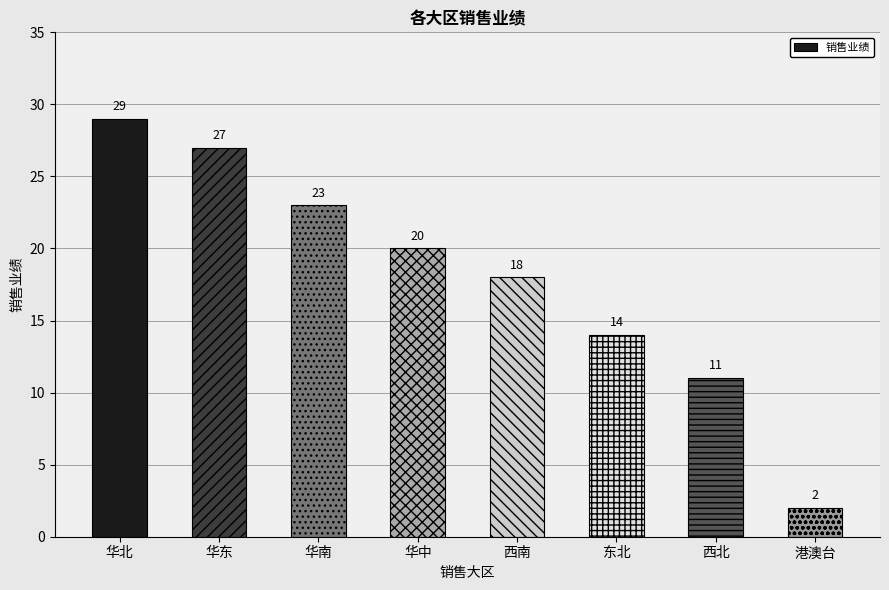

What is the sum of all values?

144